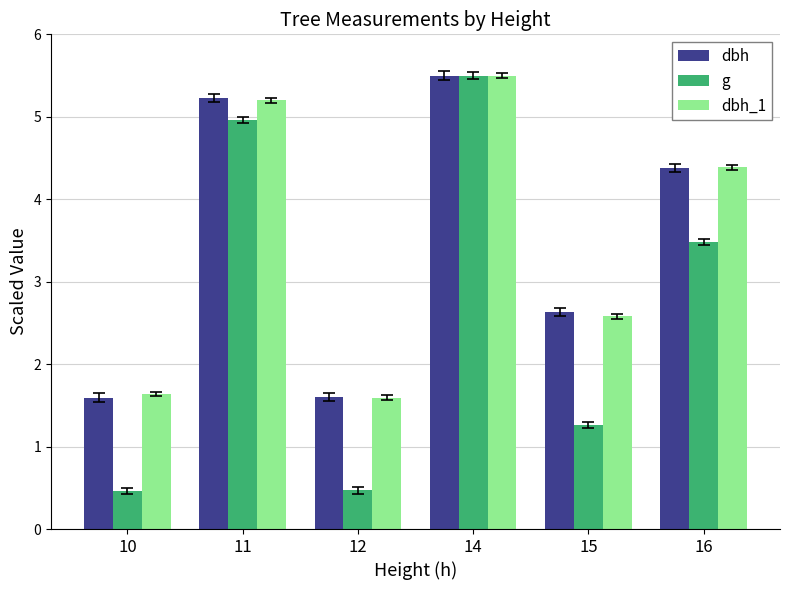

How many bars are there in each group?

3